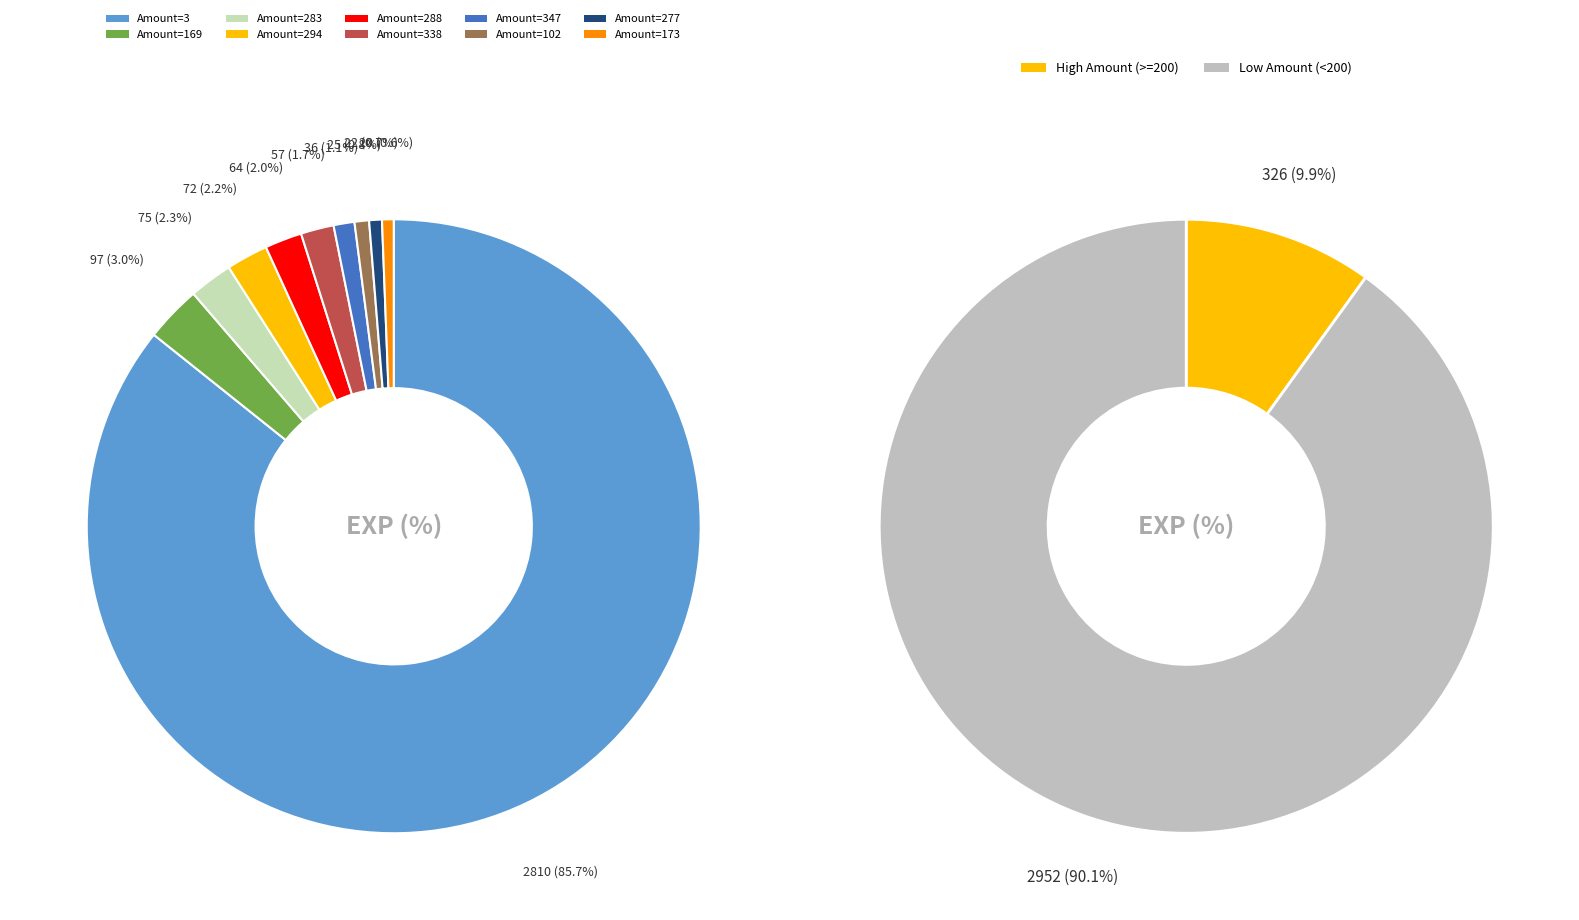

What percentage is the 232 slice, to the nearest percent?

1%